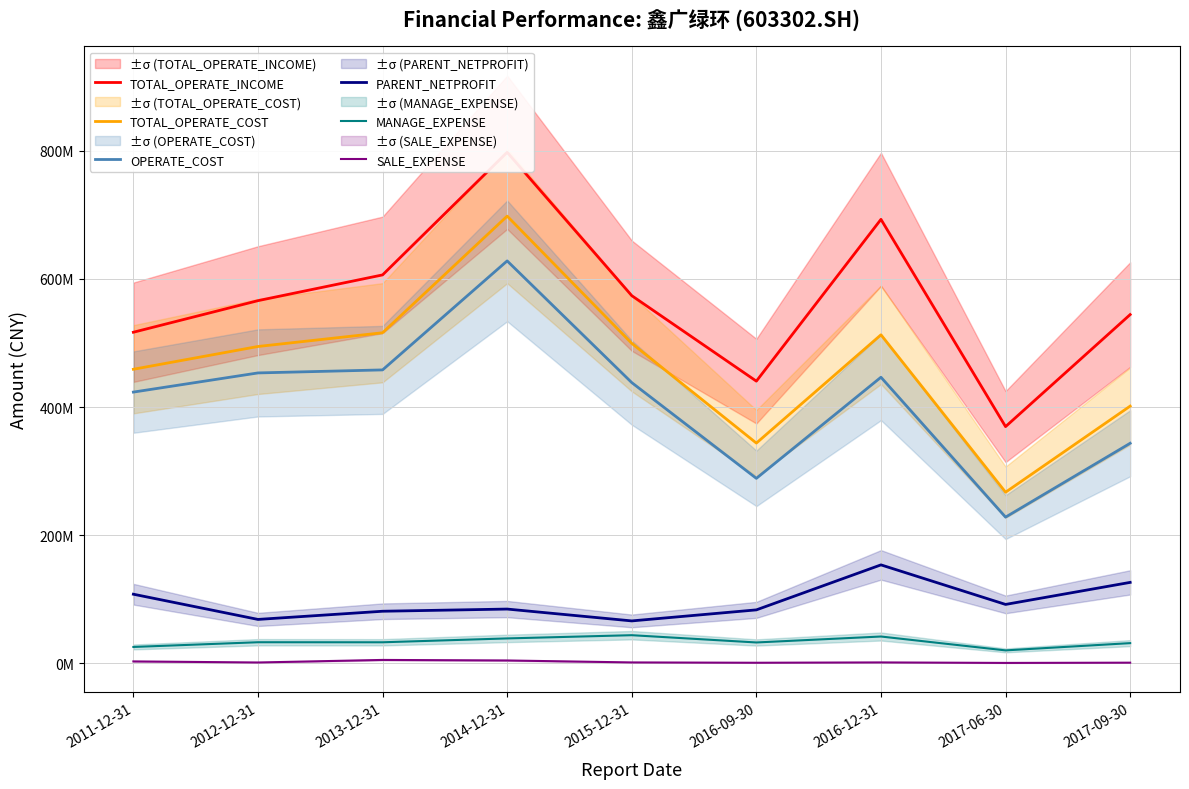

Which category has the lowest value in the PARENT_NETPROFIT series?

2015-12-31